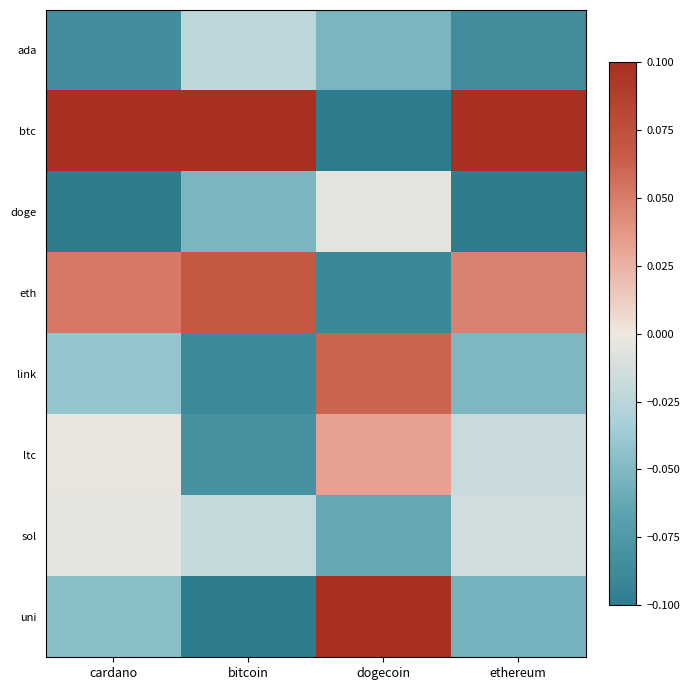

At which category does the chart reach its peak across all series?

cardano